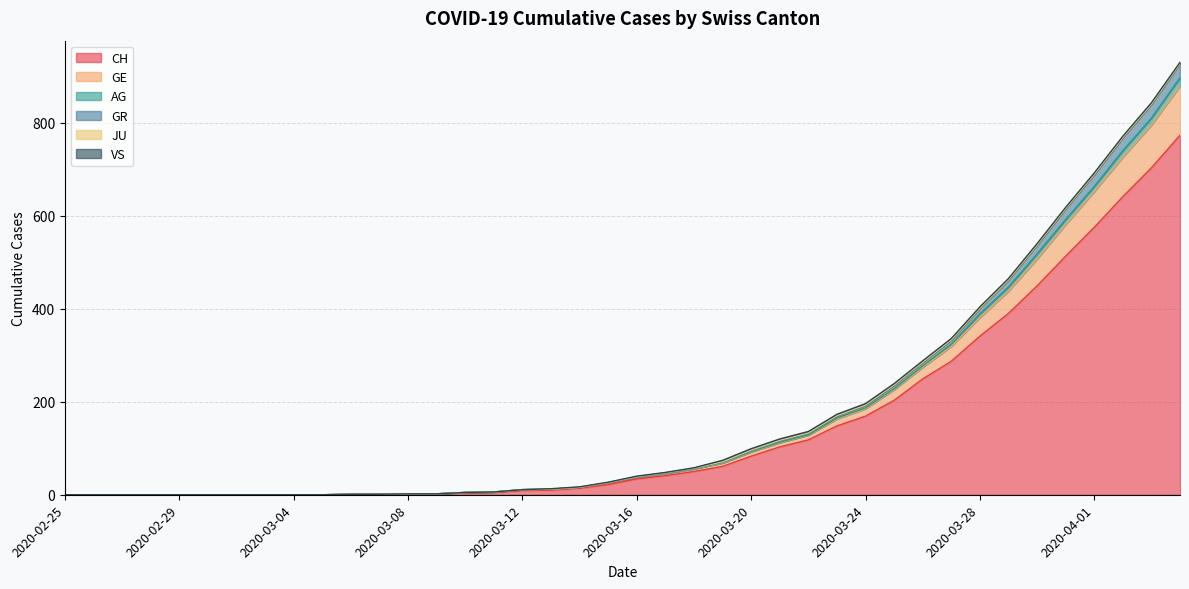

How many lines are shown in the chart?

6